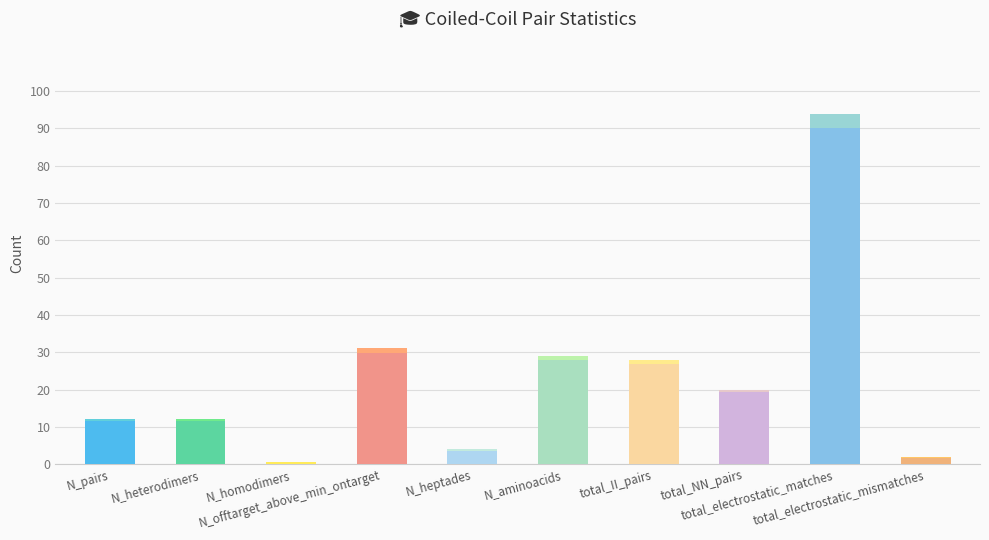

How many bars are there in total?

10